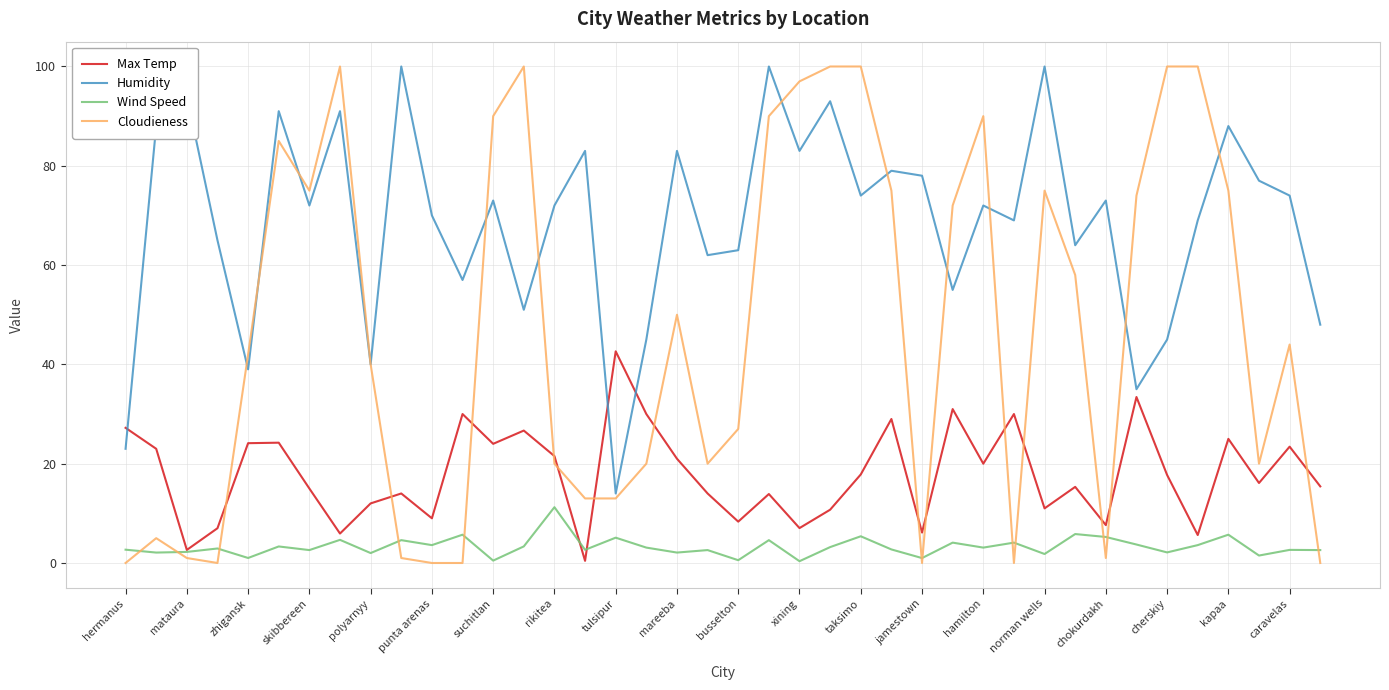

At how many categories does at least one series exceed 7?

40